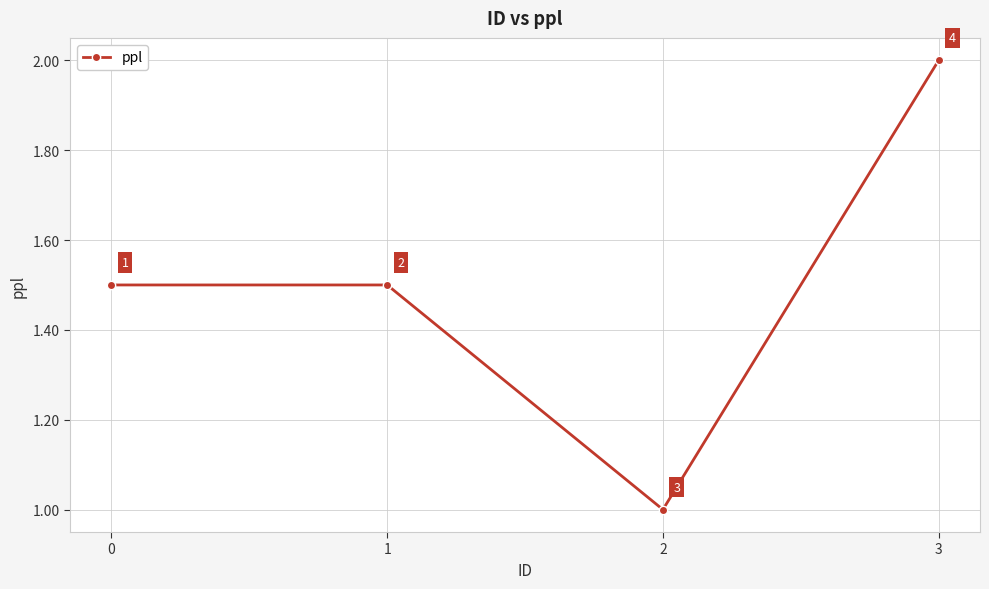

True or false: the data shows 2.0 at 3.

True